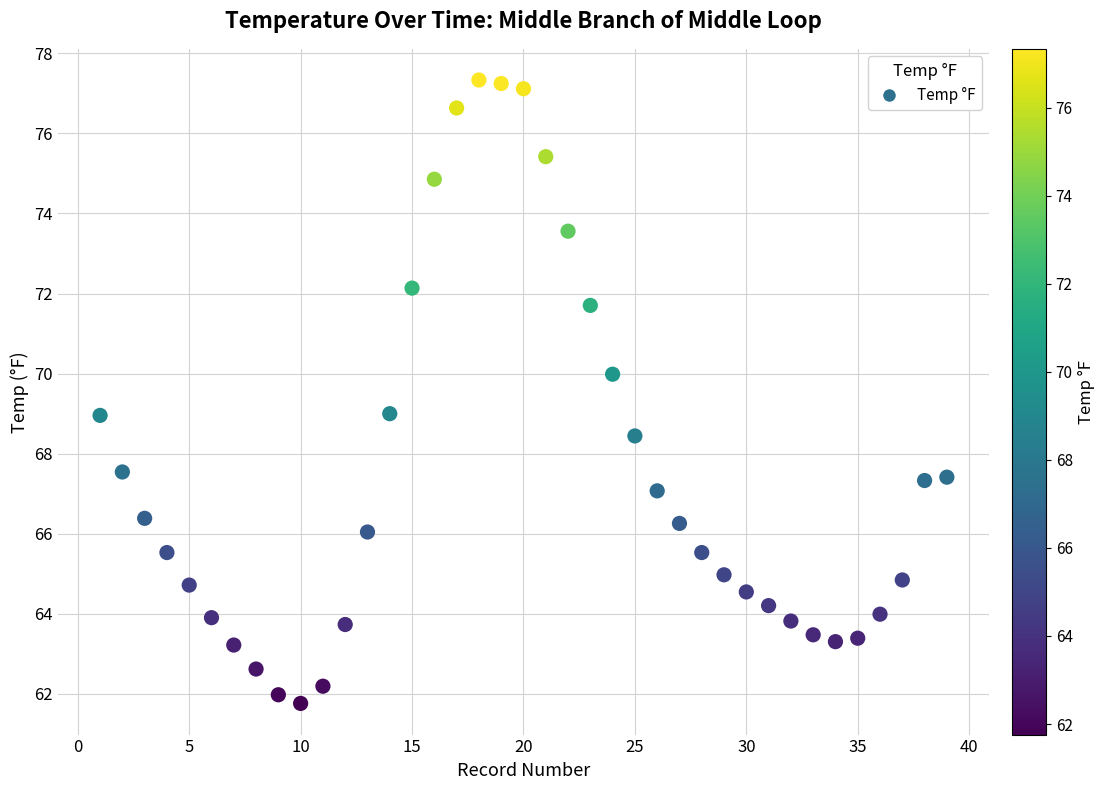

What is the range of X values (max minus min)?

38.0